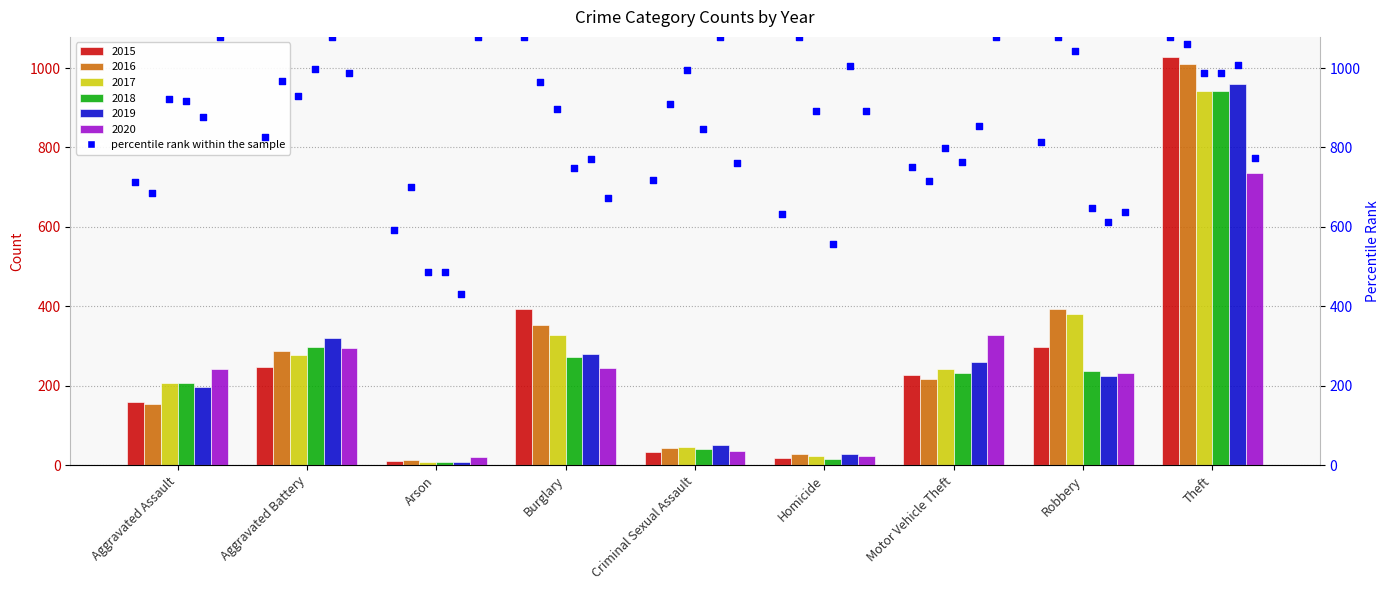

Which series reaches the minimum Y coordinate?

2019